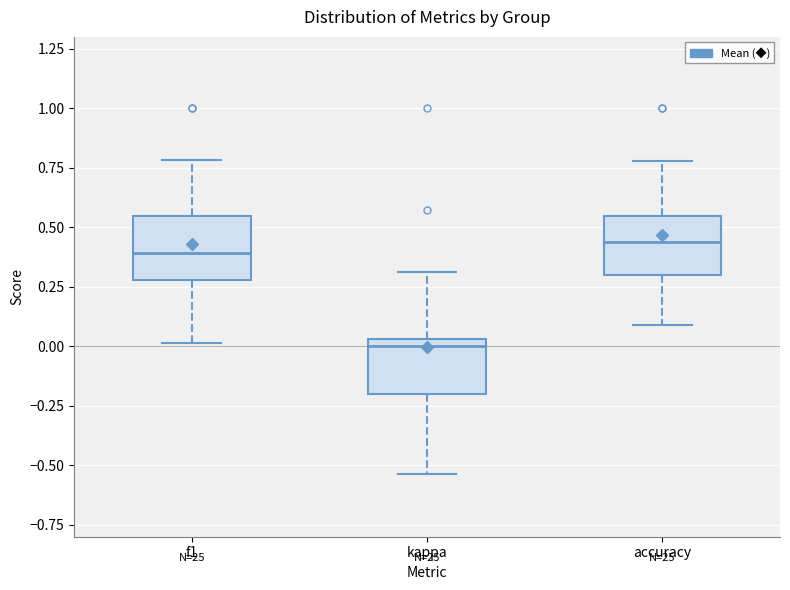

Reading left to right, transcribe this box plot: for each box, give where its median line is, the range the box spans, and where its two whiskers end, as read against the y-axis. The values are not printed on the chart, so give them approximately, as read against the axis.

f1: median 0.40, box 0.30 to 0.55, whiskers 0.00 to 0.80
kappa: median 0.00, box -0.20 to 0.05, whiskers -0.55 to 0.30
accuracy: median 0.45, box 0.30 to 0.55, whiskers 0.10 to 0.80